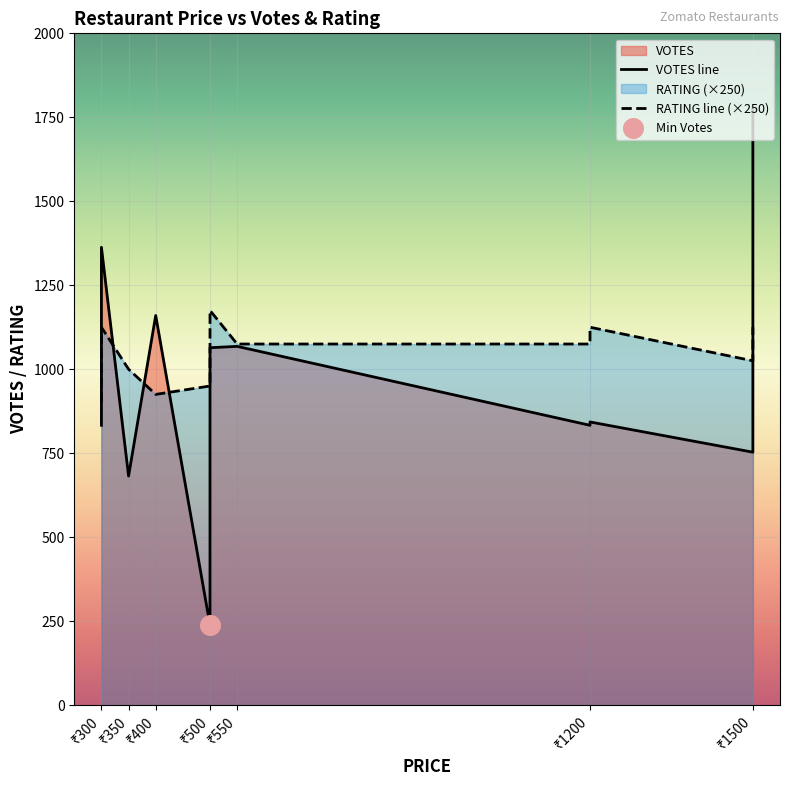

What are all the series names shown in the legend?

VOTES, RATING